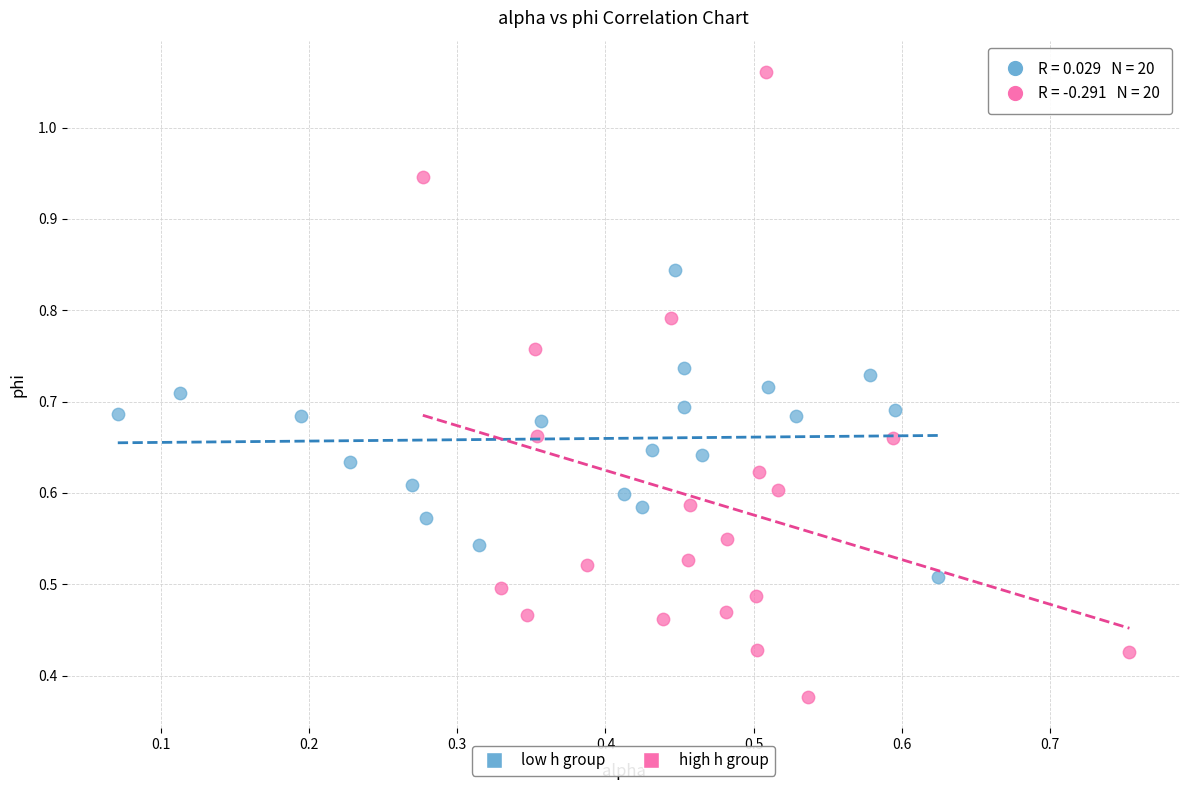

Which series has the largest Y range (max minus min)?

high h group